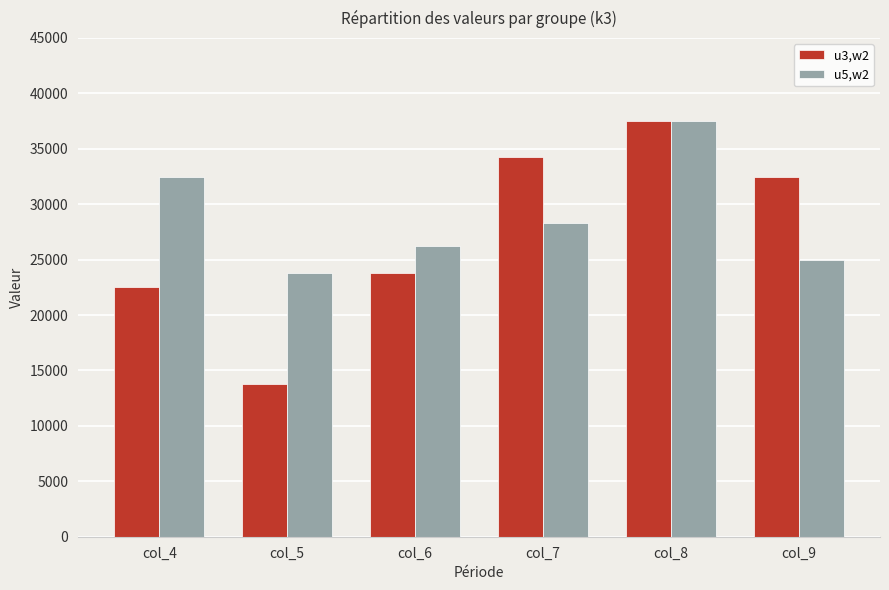

The value of u3,w2 at col_4 is 22500. True or false?

True